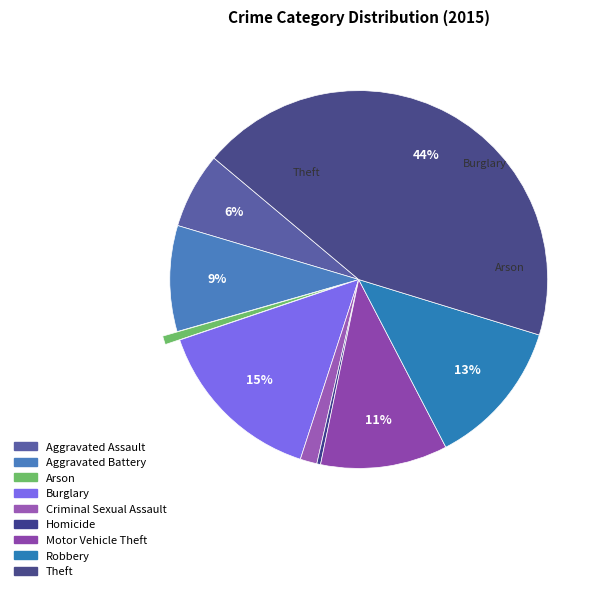

What is the change in value from Robbery to Theft?

+582